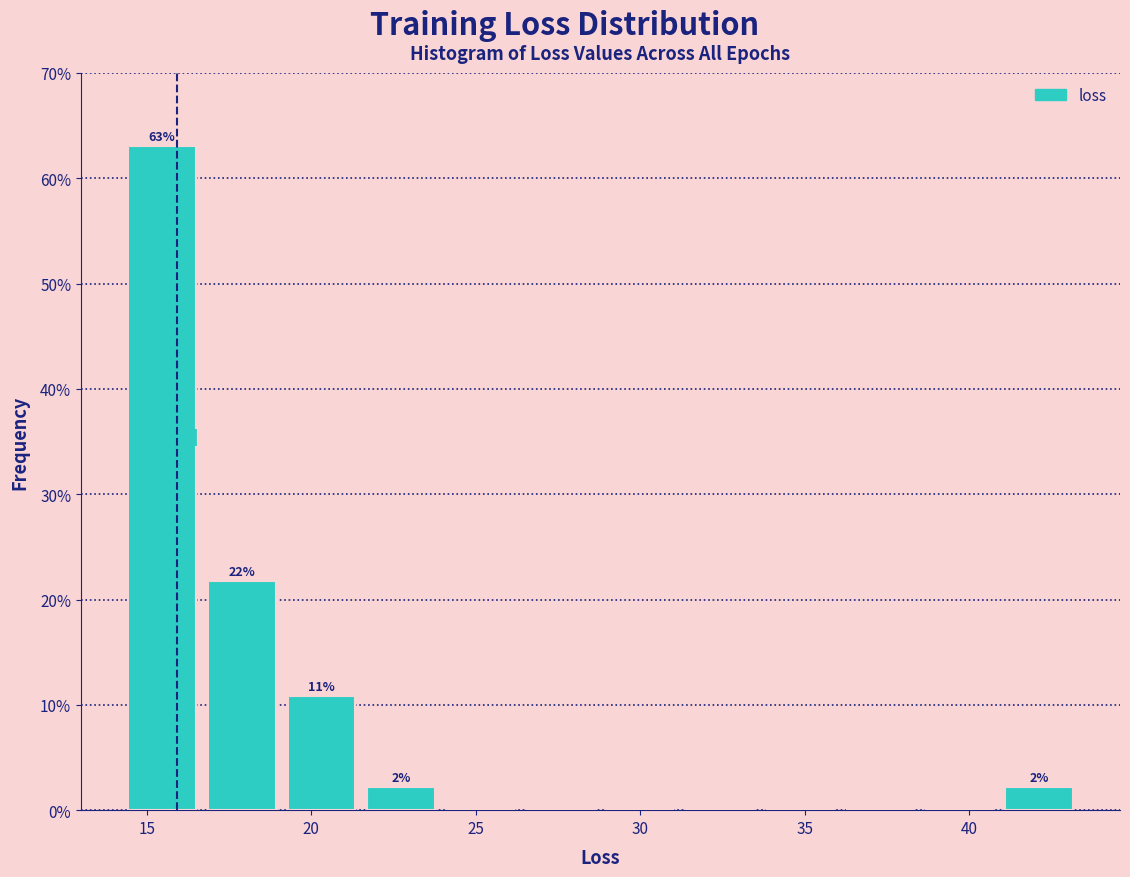

Over which range of the x-axis is the bar tallest?

14.5 to 16.5